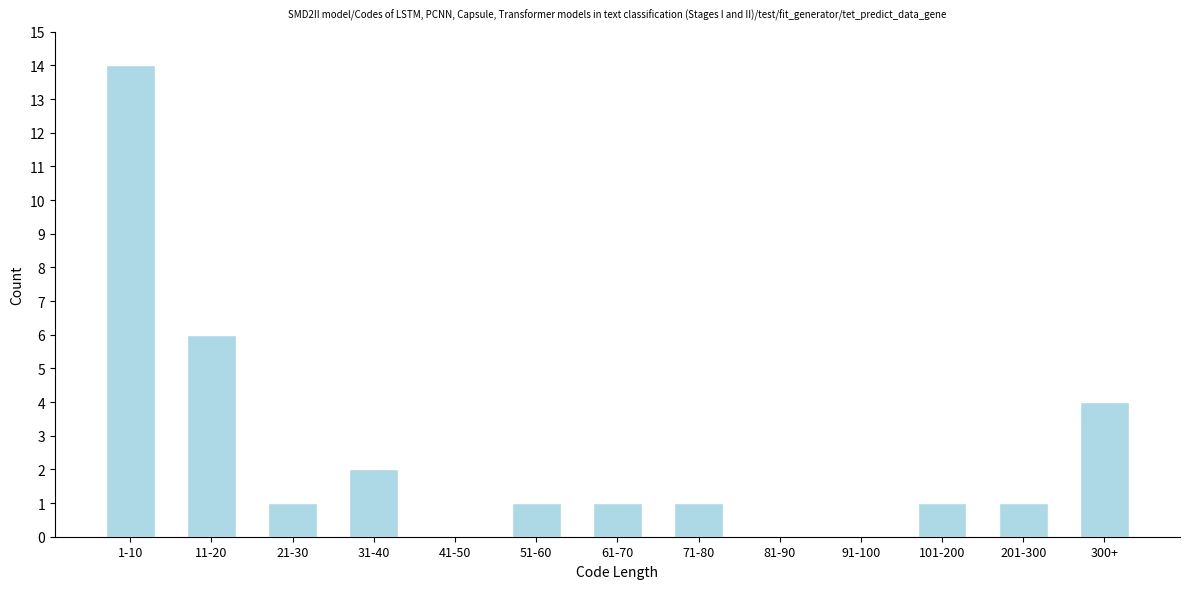

Reading left to right, extract all data points from this chart.

1-10=14	11-20=6	21-30=1	31-40=2	41-50=0	51-60=1	61-70=1	71-80=1	81-90=0	91-100=0	101-200=1	201-300=1	300+=4